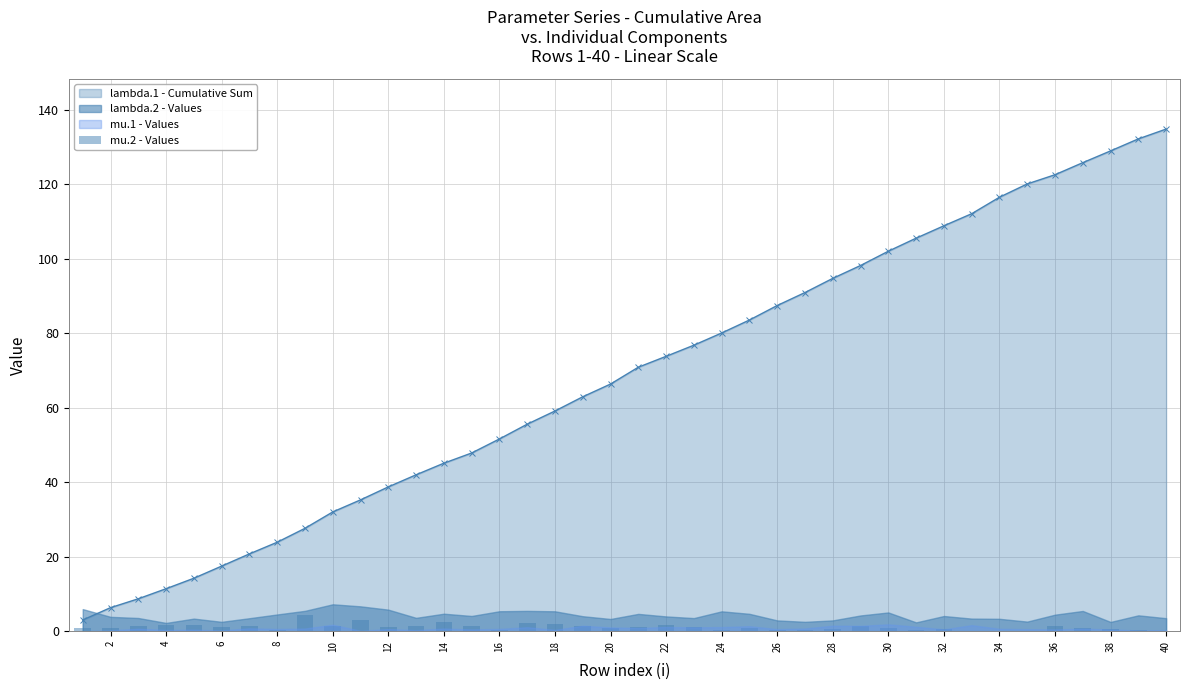

What is the average value of the mu.2 - Values series?

1.1